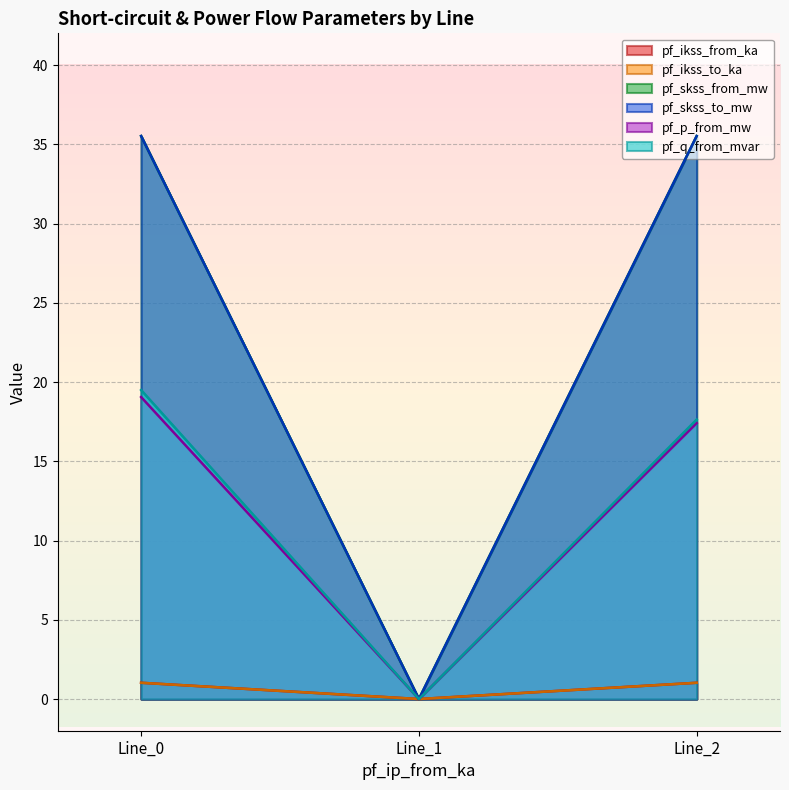

What are all the series names shown in the legend?

pf_ikss_from_ka, pf_ikss_to_ka, pf_skss_from_mw, pf_skss_to_mw, pf_p_from_mw, pf_q_from_mvar